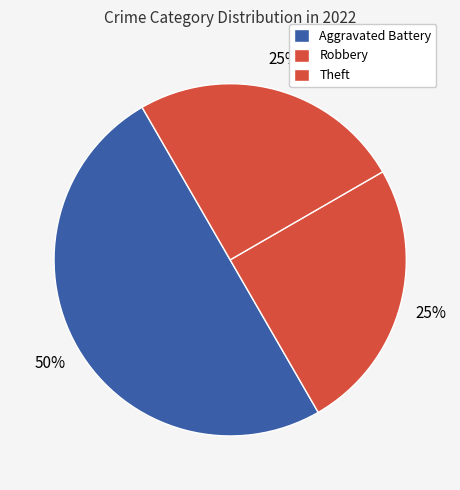

Which slice is the largest?

Aggravated Battery